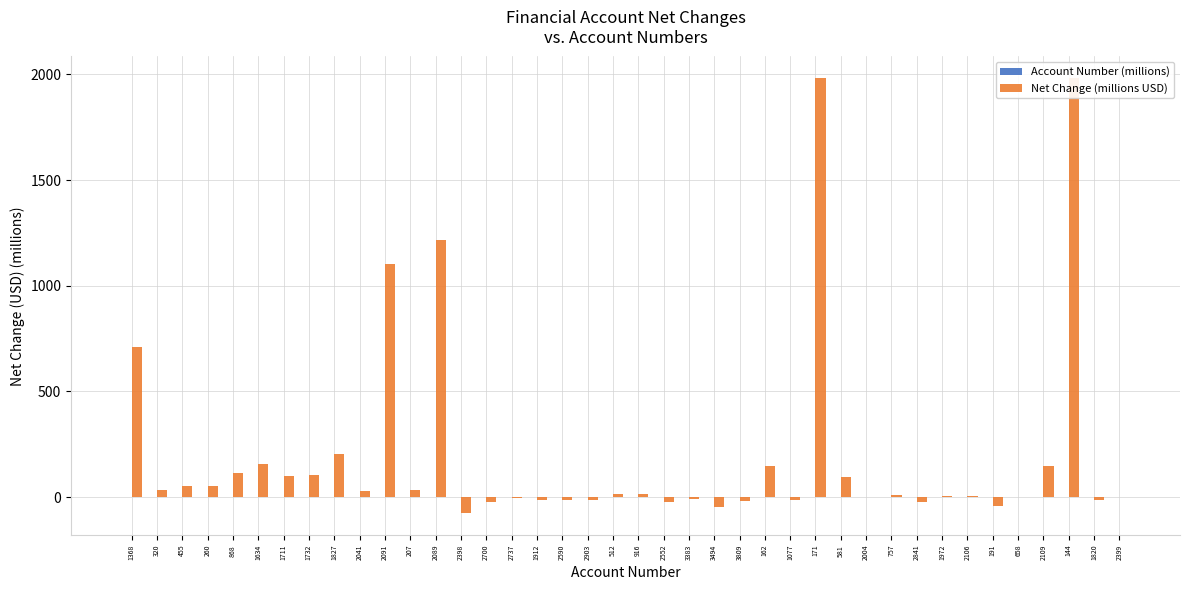

Reading left to right, transcribe all the data shown in this chart.

Account Number (millions): 0.0	0.0	0.0	0.0	0.0	0.0	0.0	0.0	0.0	0.0	0.0	0.0	0.0	0.0	0.0	0.0	0.0	0.0	0.0	0.0	0.0	0.0	0.0	0.0	0.0	0.0	0.0	0.0	0.0	0.0	0.0	0.0	0.0	0.0	0.0	0.0	0.0	0.0	0.0	0.0
Net Change (millions USD): 709.1	34.7	52.0	52.0	116.1	156.9	99.4	103.5	202.9	27.9	1101.5	34.7	1217.6	-77.0	-21.4	-3.0	-13.6	-13.6	-13.6	15.4	15.4	-25.1	-11.2	-46.1	-19.1	146.1	-13.6	1981.8	95.4	-0.4	7.8	-21.4	4.7	4.7	-41.8	1.0	146.1	1981.8	-15.8	1.1